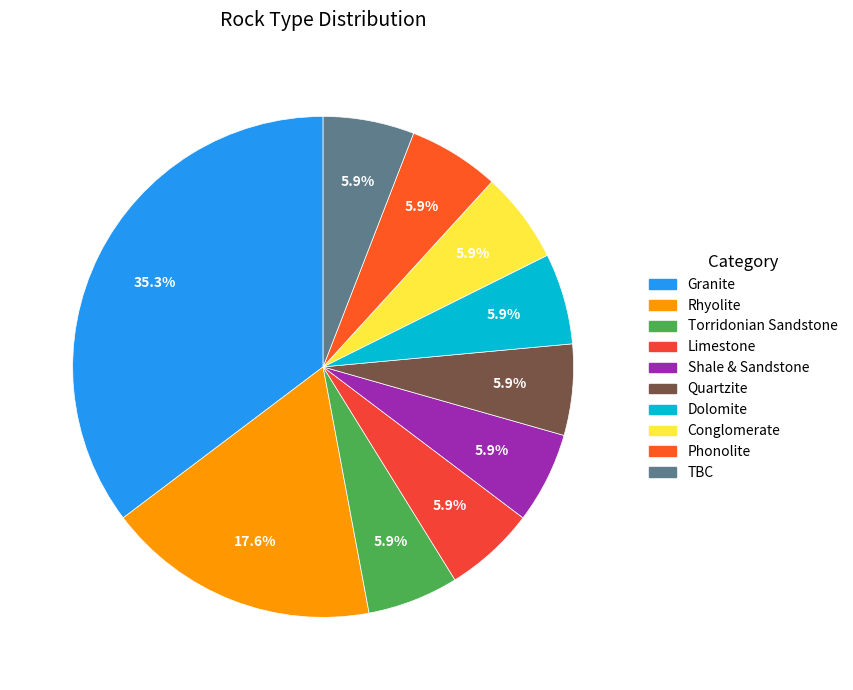

Count the number of slices in the pie.

10